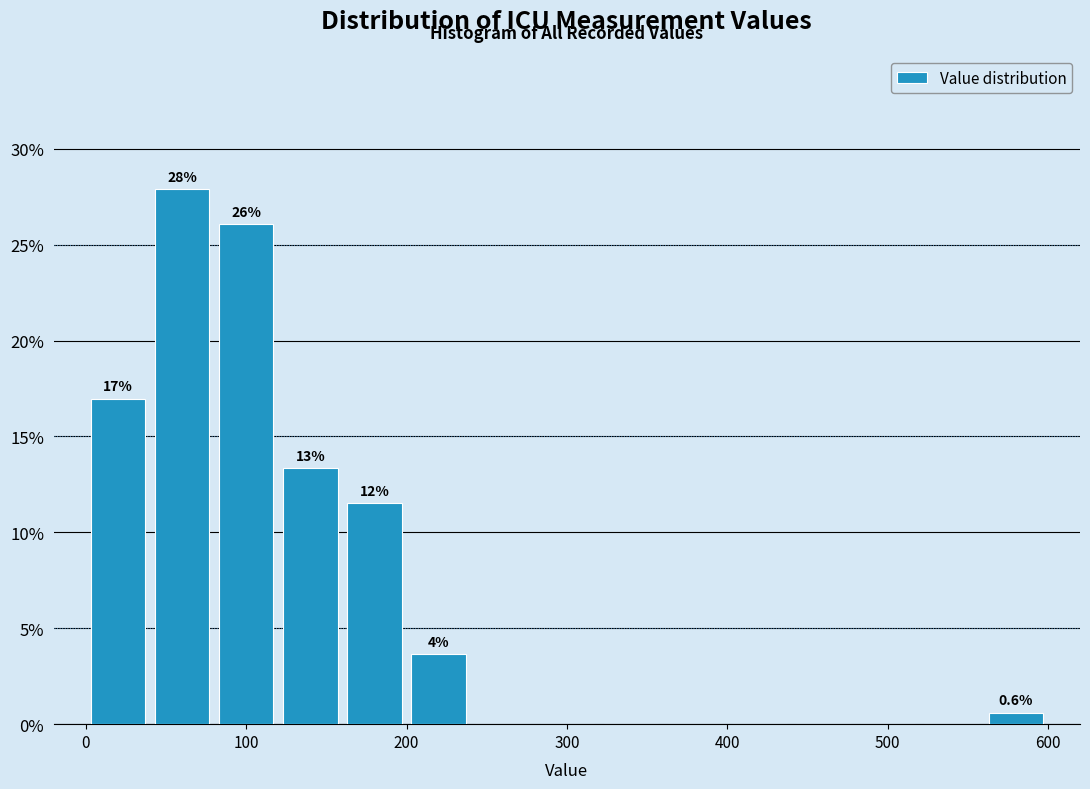

Over which range of the x-axis is the bar tallest?

40 to 80